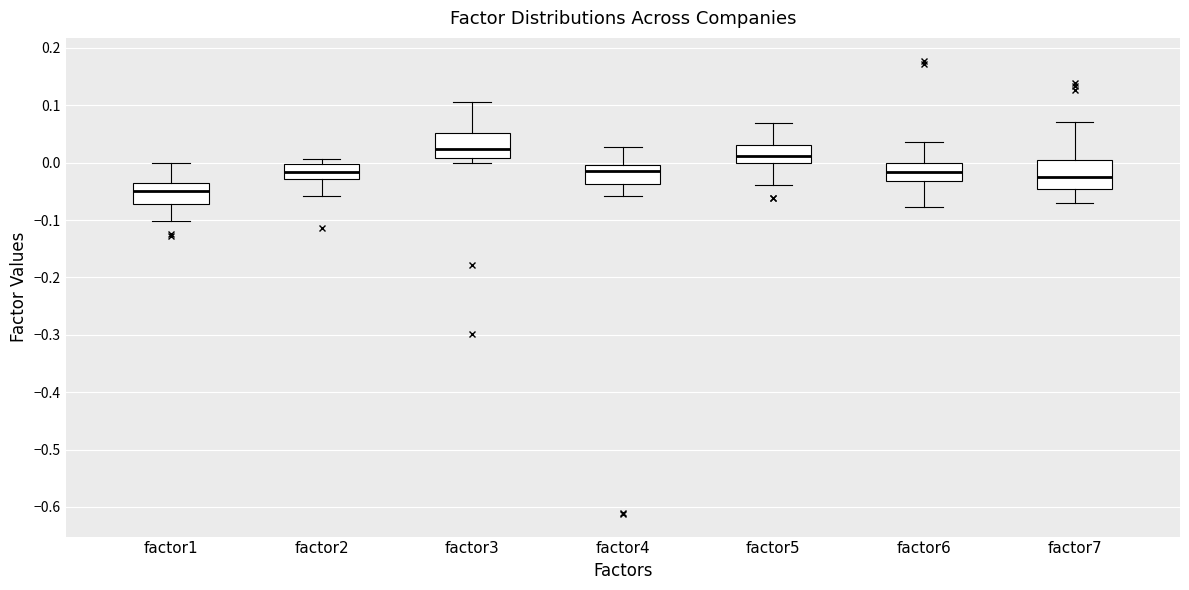

Where is the upper edge of the box for factor6 on the y-axis? The values are not printed on the chart, so give them approximately, as read against the axis.

0.00